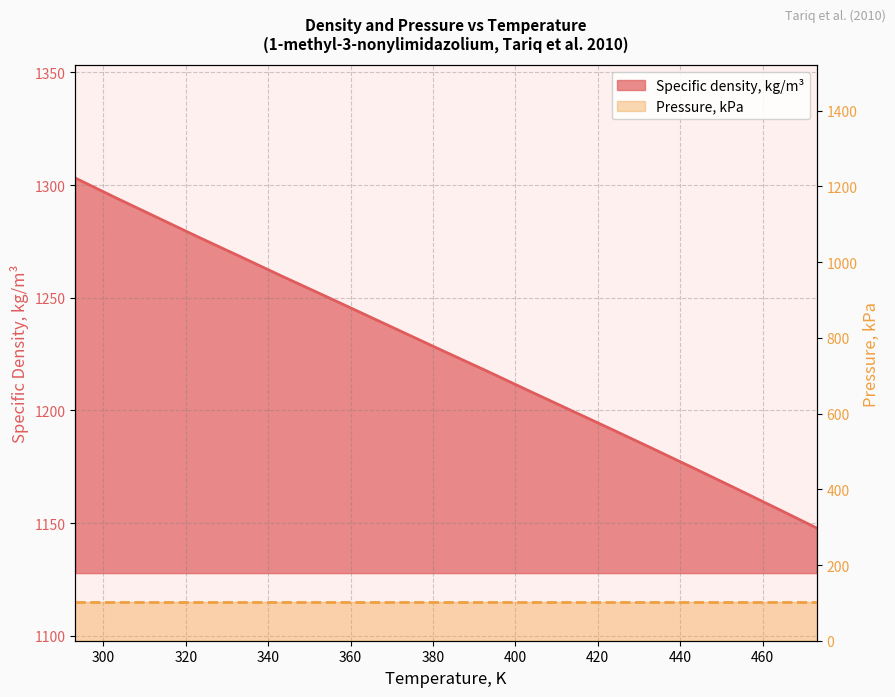

Read the value at 413.15.

1200.3